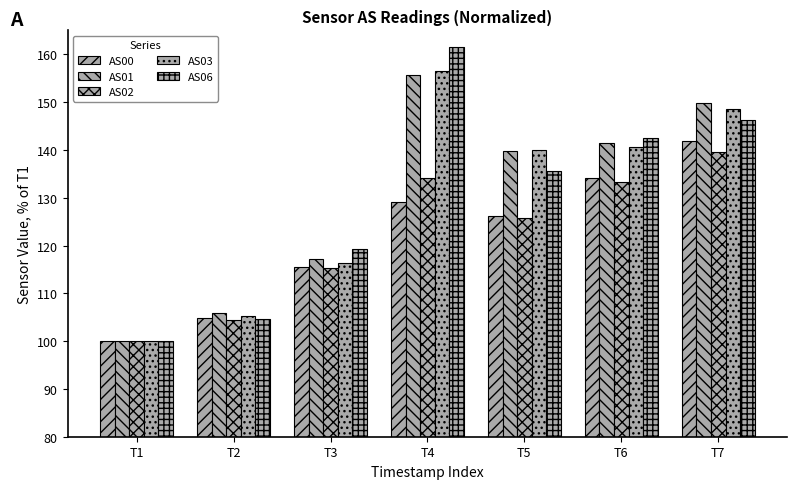

How many bars are there in total?

35